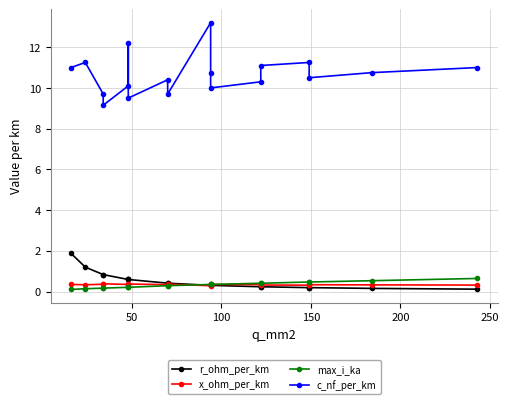

True or false: r_ohm_per_km has more than 1 interior local peaks.

False